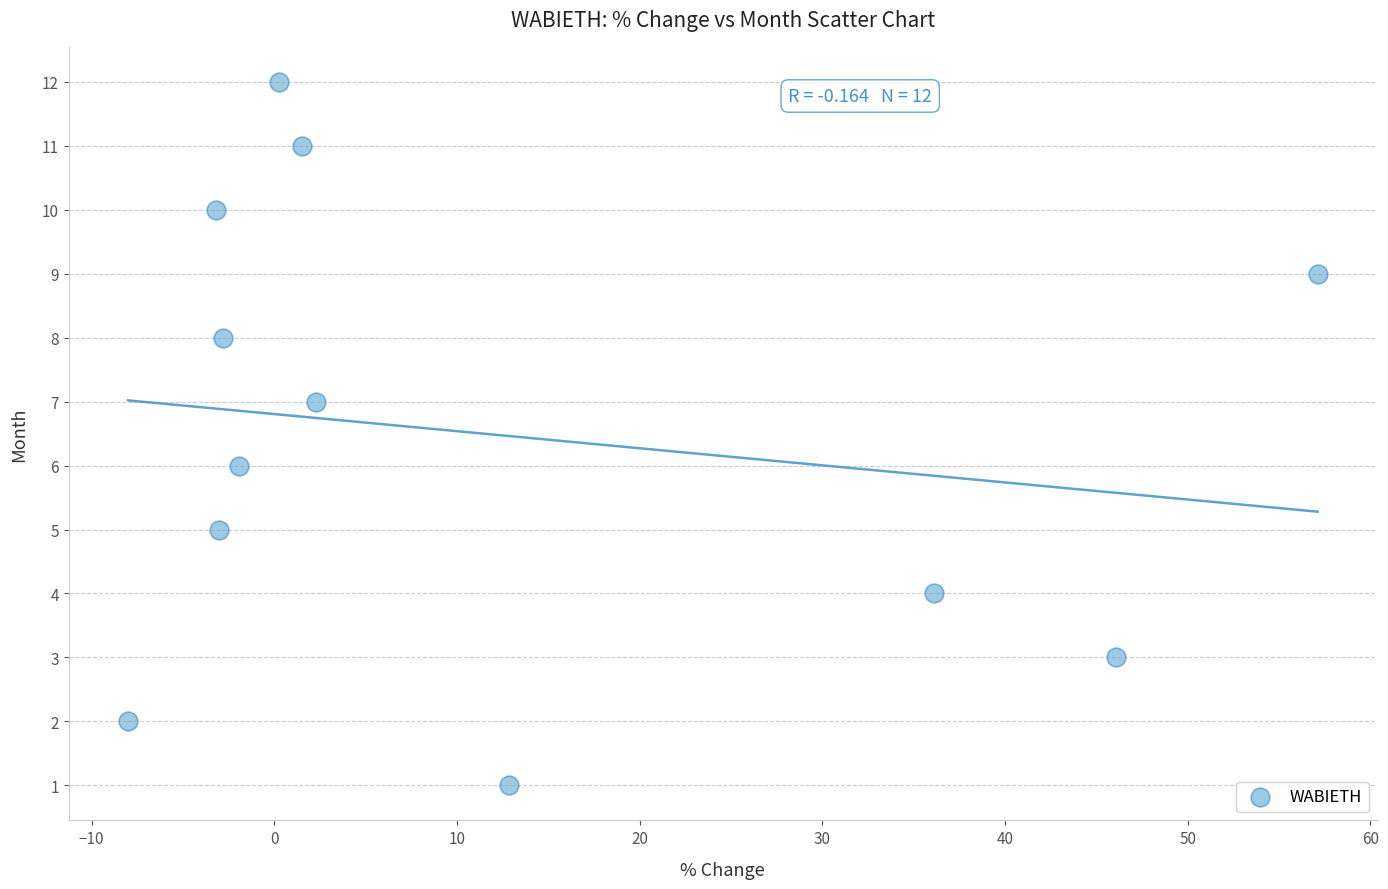

What is the range of Y values (max minus min)?

11